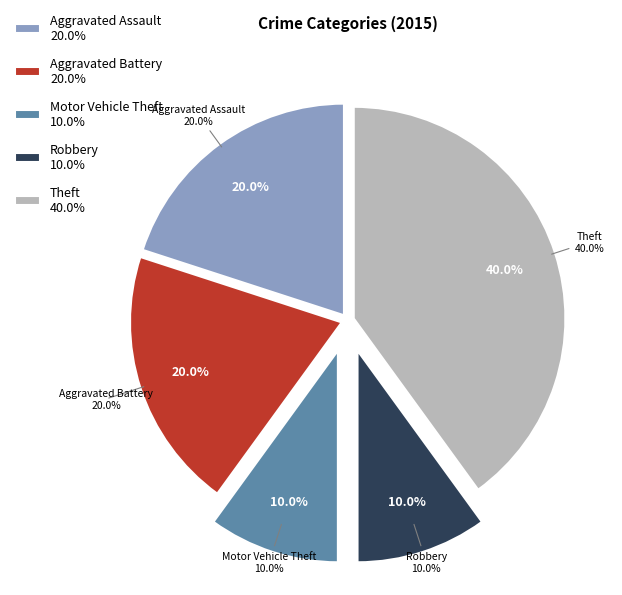

To the nearest percent, what percentage of the pie is Aggravated Assault?

20%